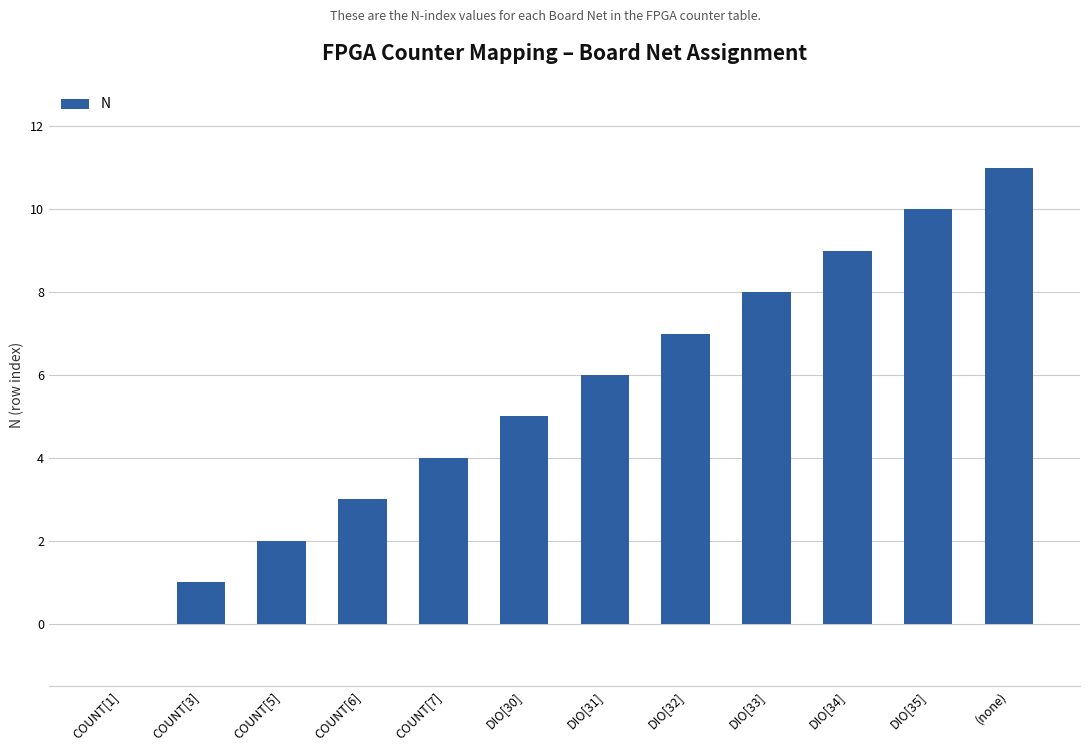

What is the maximum value shown in the chart?

11